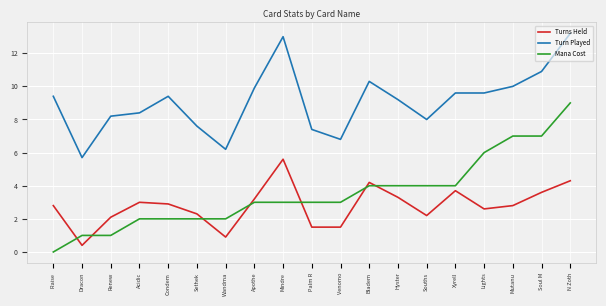

Rank the series by their maximum value, from lowest to highest.

Turns Held, Mana Cost, Turn Played